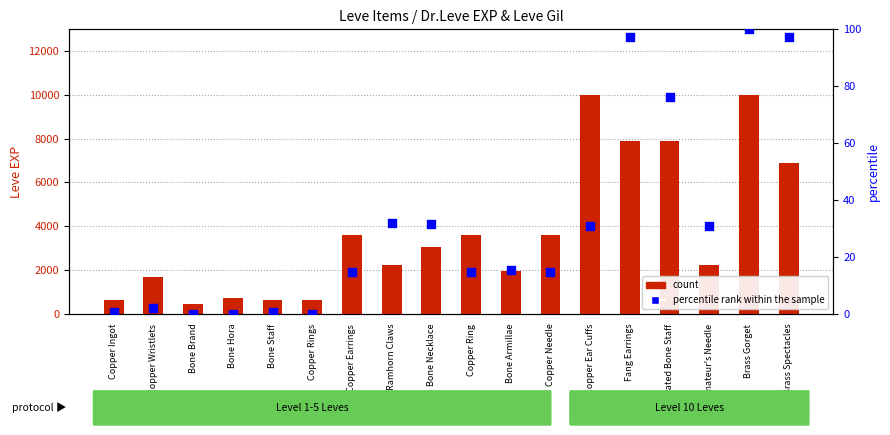

Which series contains the highest Y value?

count